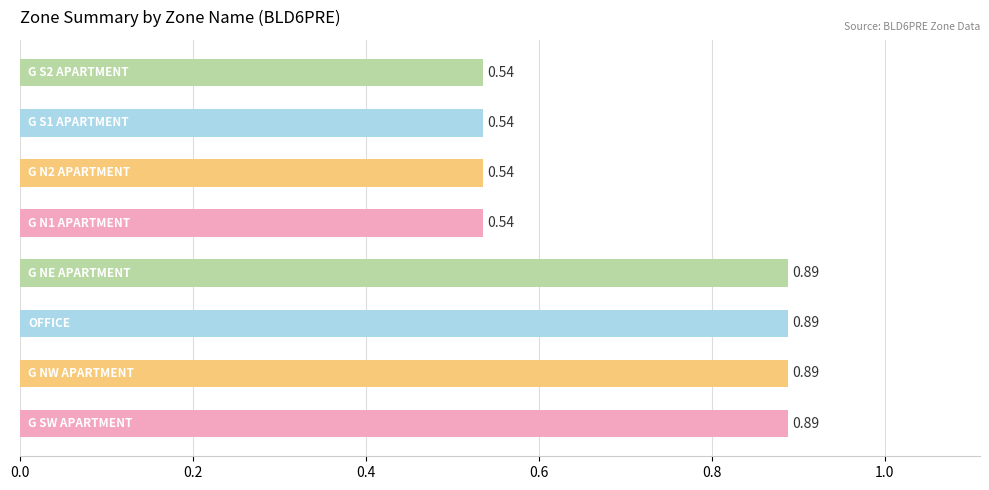

What is the average value?

0.7